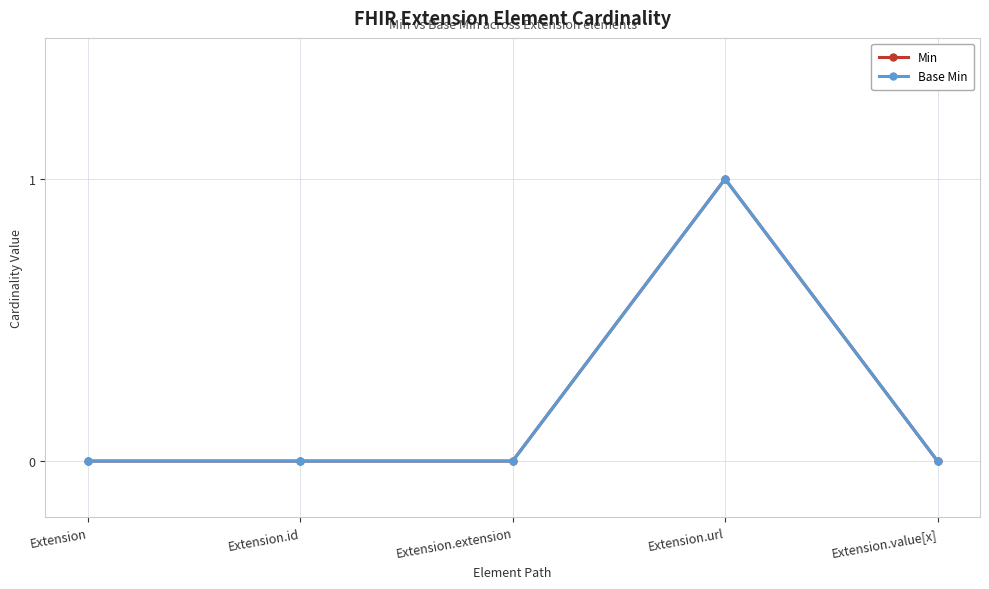

At which label does Min reach its minimum?

Extension